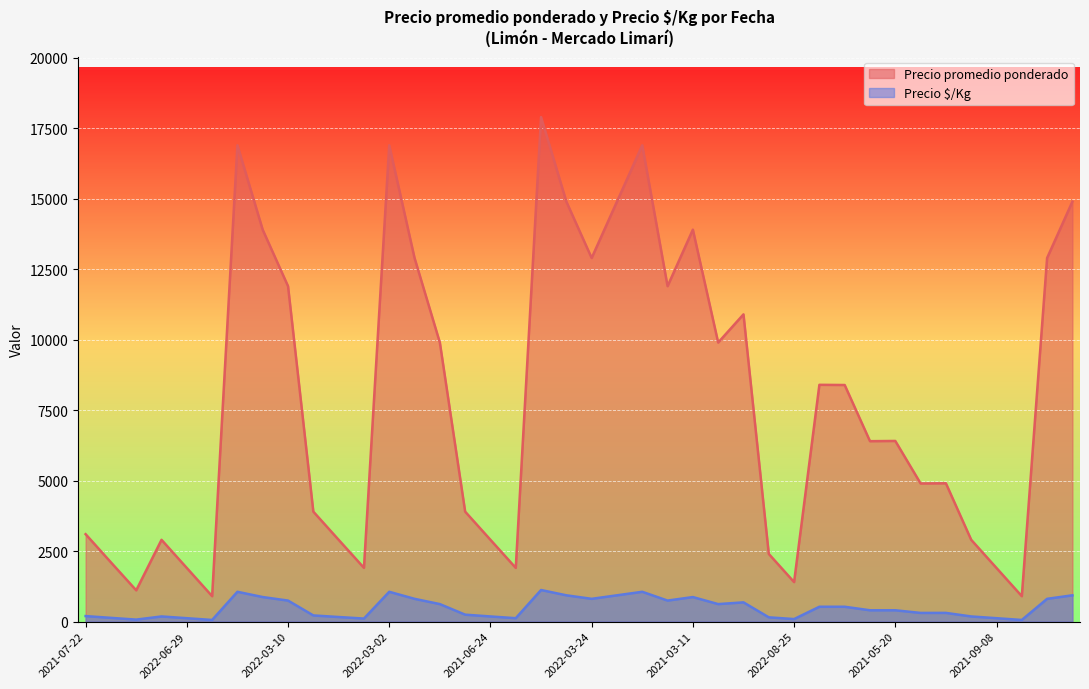

List the series in order of their peak value, highest first.

Precio promedio ponderado, Precio $/Kg